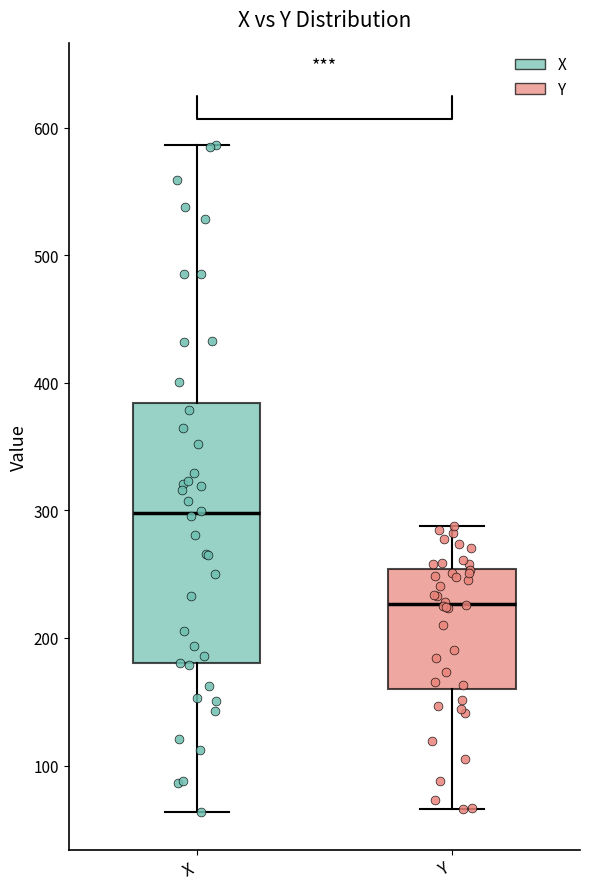

Which box has the lowest median line?

Y